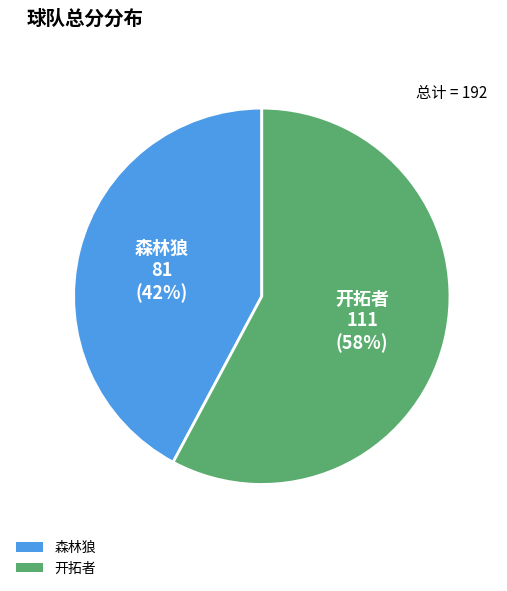

What percentage is the 开拓者 slice, to the nearest percent?

58%